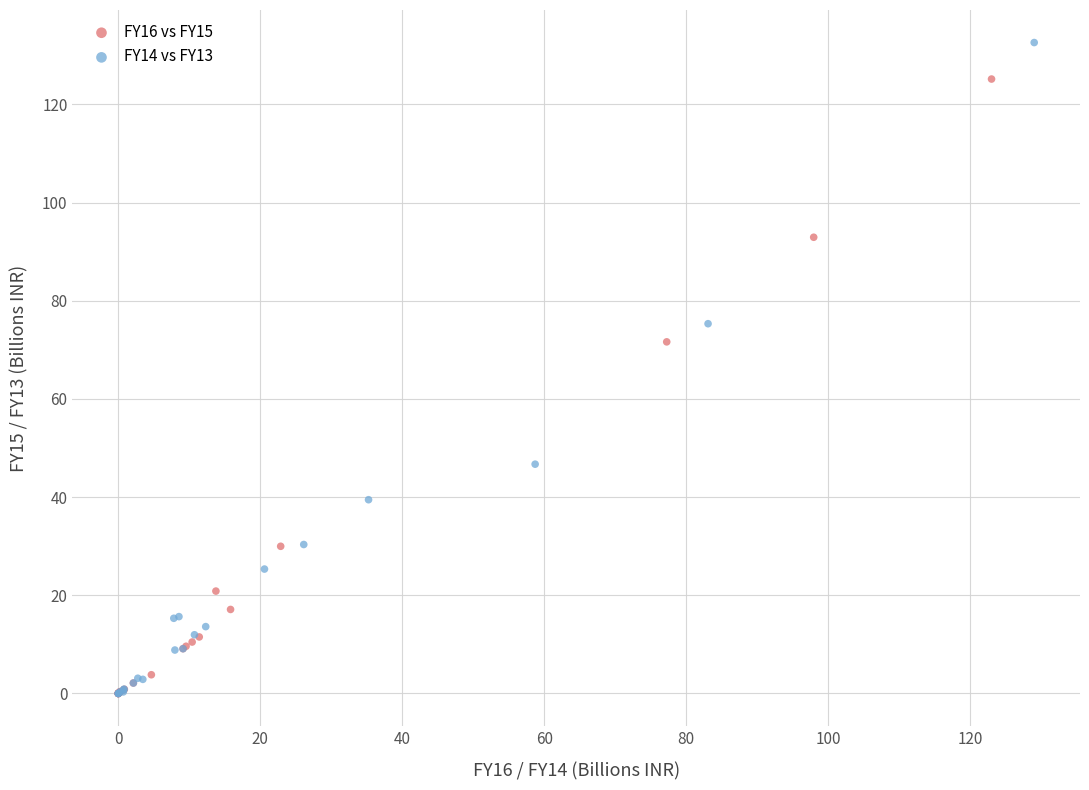

Which series has the widest spread of Y values?

FY14 vs FY13